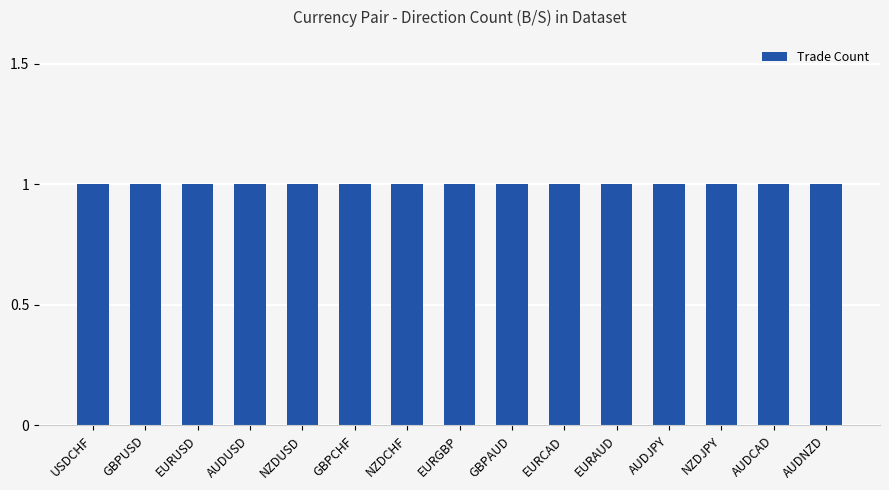

Is it true that the value at GBPCHF is 1?

True